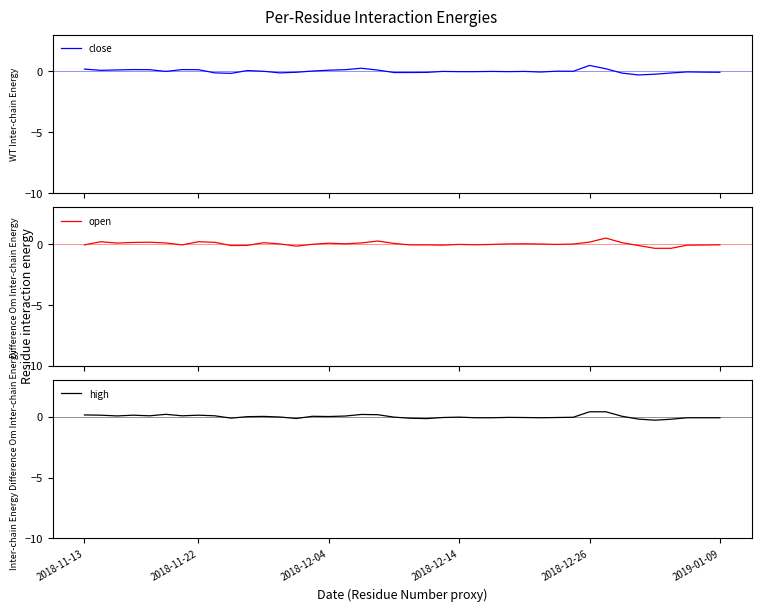

Between 27 and 29, which series saw the biggest shift?

open